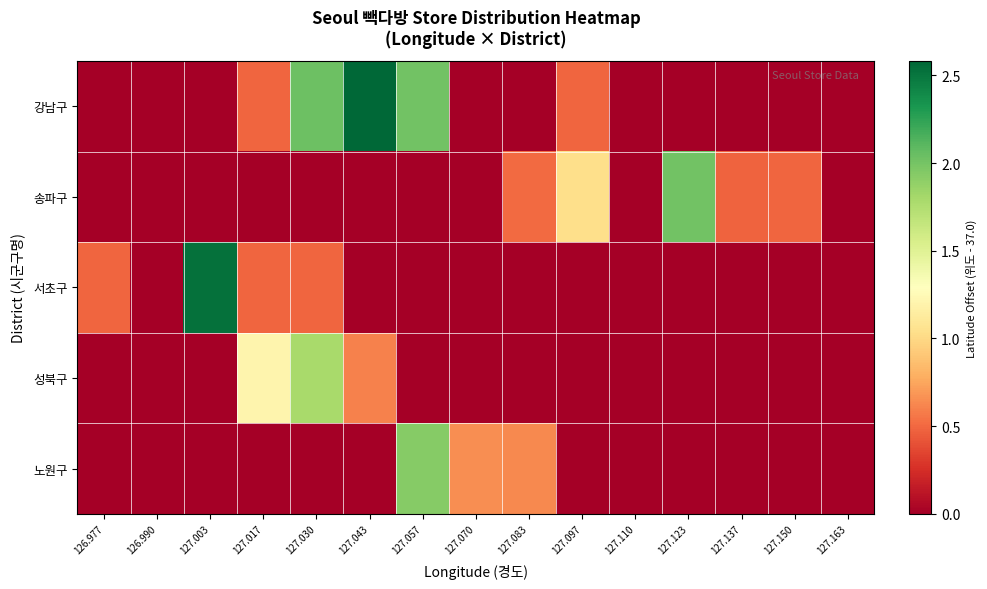

At which category is the sum across all series the highest?

127.030